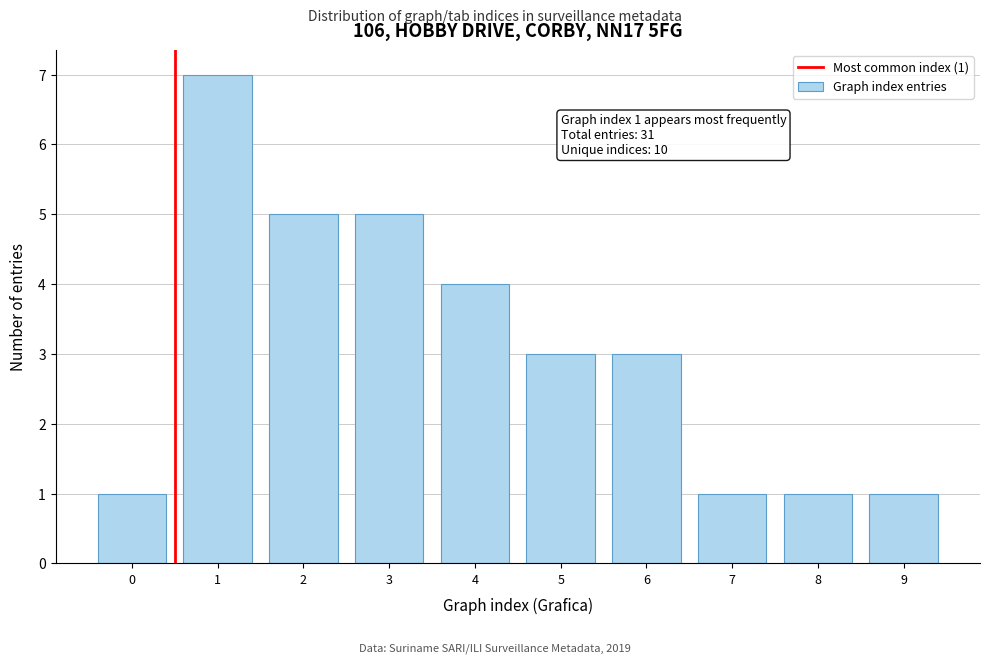

Reading left to right, what are all the values shown in this chart?

0=1	1=7	2=5	3=5	4=4	5=3	6=3	7=1	8=1	9=1